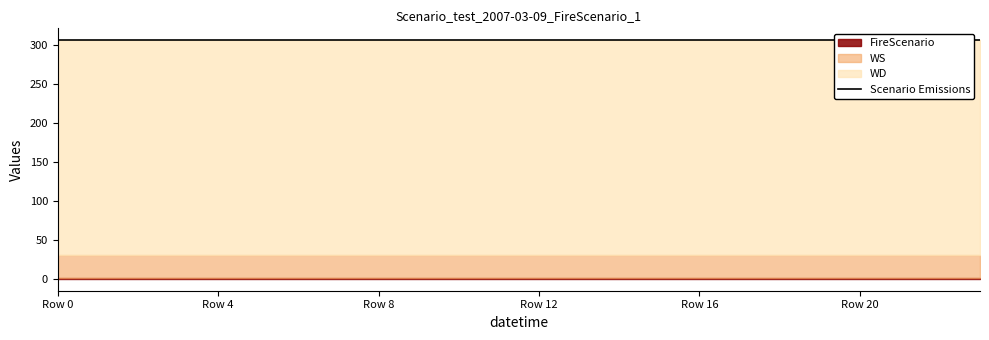

True or false: WS and WD intersect in this chart.

False